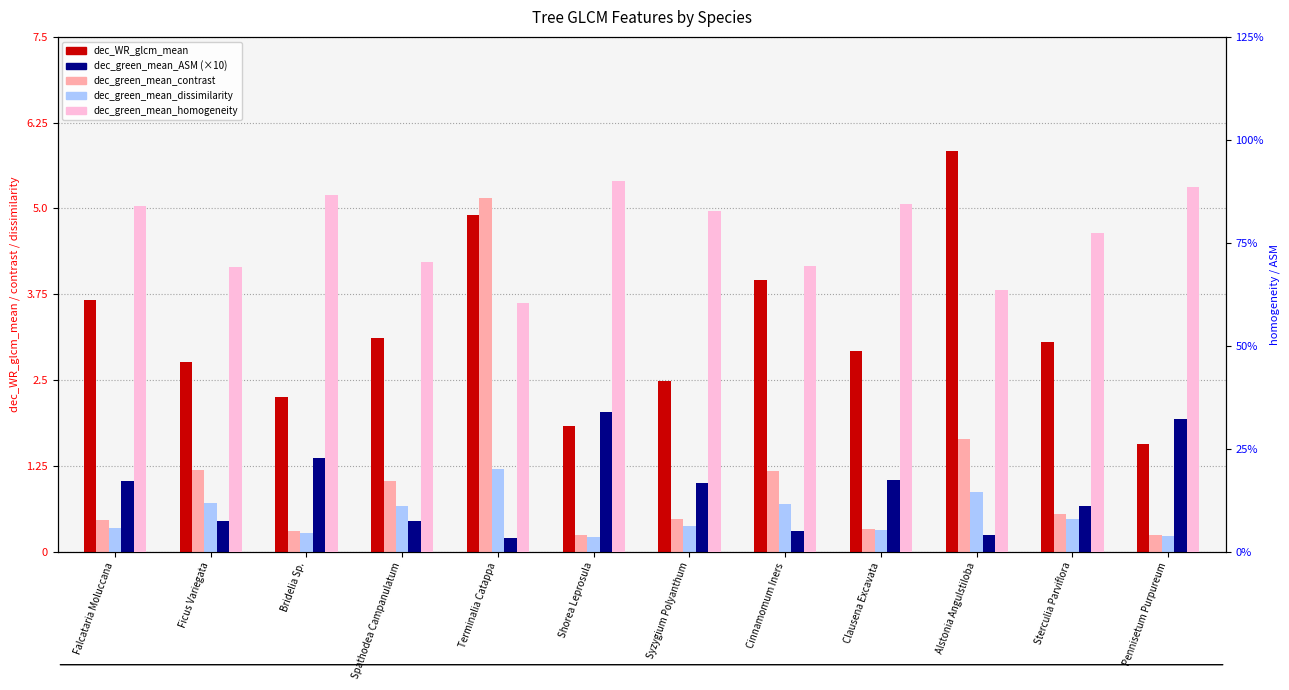

Reading left to right, extract all data points from this chart.

dec_WR_glcm_mean: Falcataria Moluccana=3.7	Ficus Variegata=2.8	Bridelia Sp.=2.2	Spathodea Campanulatum=3.1	Terminalia Catappa=4.9	Shorea Leprosula=1.8	Syzygium Polyanthum=2.5	Cinnamomum Iners=4.0	Clausena Excavata=2.9	Alstonia Angulstiloba=5.8	Sterculia Parviflora=3.1	Pennisetum Purpureum=1.6
dec_green_mean_contrast: Falcataria Moluccana=0.5	Ficus Variegata=1.2	Bridelia Sp.=0.3	Spathodea Campanulatum=1.0	Terminalia Catappa=5.2	Shorea Leprosula=0.2	Syzygium Polyanthum=0.5	Cinnamomum Iners=1.2	Clausena Excavata=0.3	Alstonia Angulstiloba=1.6	Sterculia Parviflora=0.6	Pennisetum Purpureum=0.2
dec_green_mean_dissimilarity: Falcataria Moluccana=0.3	Ficus Variegata=0.7	Bridelia Sp.=0.3	Spathodea Campanulatum=0.7	Terminalia Catappa=1.2	Shorea Leprosula=0.2	Syzygium Polyanthum=0.4	Cinnamomum Iners=0.7	Clausena Excavata=0.3	Alstonia Angulstiloba=0.9	Sterculia Parviflora=0.5	Pennisetum Purpureum=0.2
dec_green_mean_ASM (×10): Falcataria Moluccana=1.0	Ficus Variegata=0.4	Bridelia Sp.=1.4	Spathodea Campanulatum=0.4	Terminalia Catappa=0.2	Shorea Leprosula=2.0	Syzygium Polyanthum=1.0	Cinnamomum Iners=0.3	Clausena Excavata=1.0	Alstonia Angulstiloba=0.2	Sterculia Parviflora=0.7	Pennisetum Purpureum=1.9
dec_green_mean_homogeneity: Falcataria Moluccana=0.8	Ficus Variegata=0.7	Bridelia Sp.=0.9	Spathodea Campanulatum=0.7	Terminalia Catappa=0.6	Shorea Leprosula=0.9	Syzygium Polyanthum=0.8	Cinnamomum Iners=0.7	Clausena Excavata=0.8	Alstonia Angulstiloba=0.6	Sterculia Parviflora=0.8	Pennisetum Purpureum=0.9